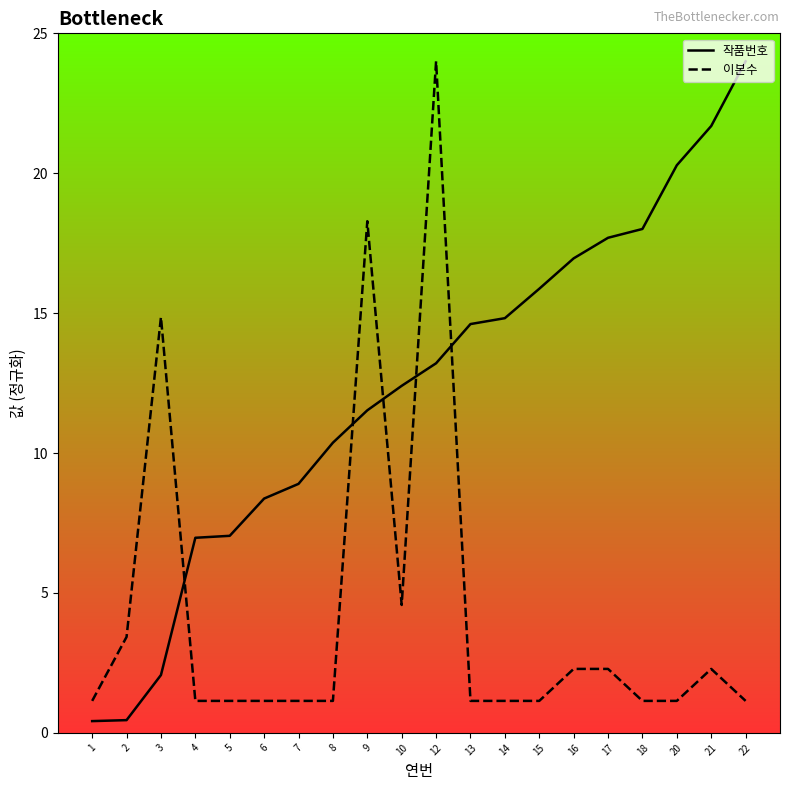

What is the difference between the maximum and minimum values in the 작품번호 series?

23.6